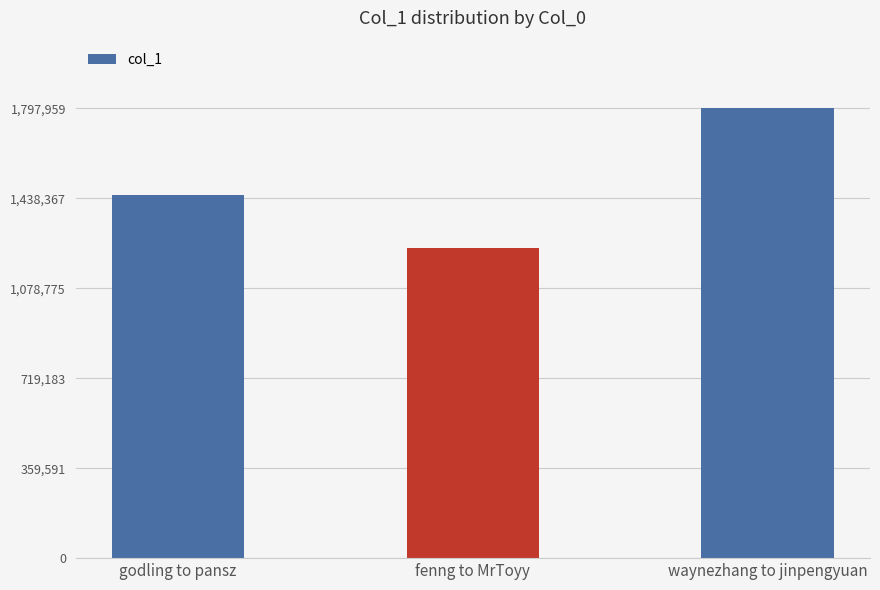

Count the number of data series in this chart.

1